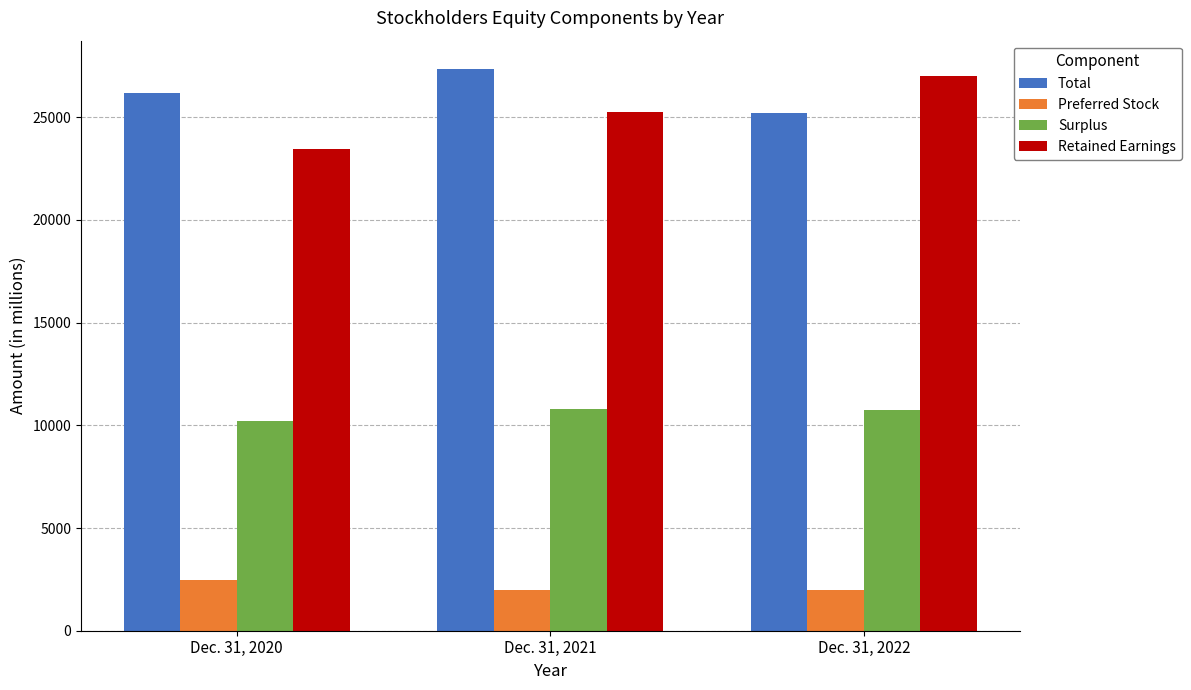

Which category has the highest value across all series?

Dec. 31, 2021